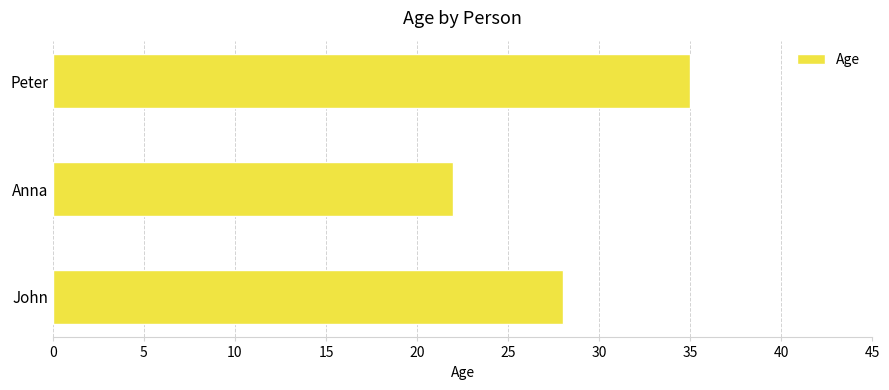

Rank the categories by value from lowest to highest.

Anna, John, Peter